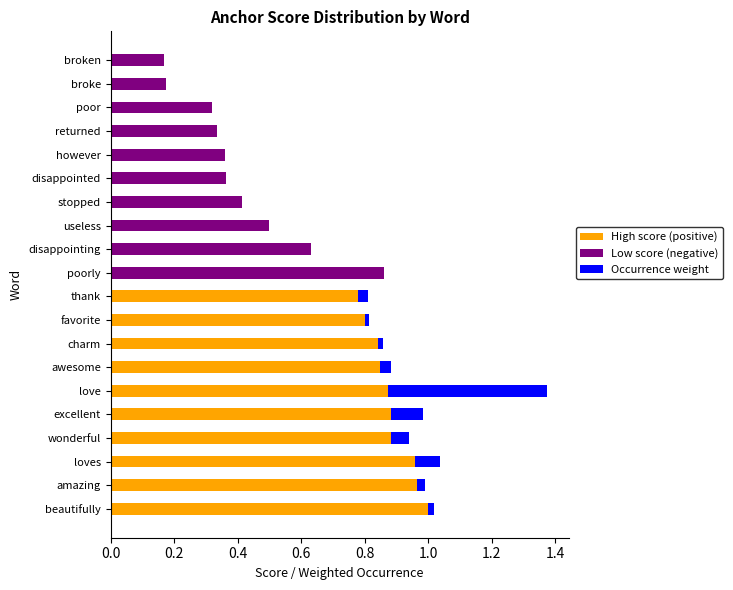

Which category has the highest value in the High score (positive) series?

beautifully